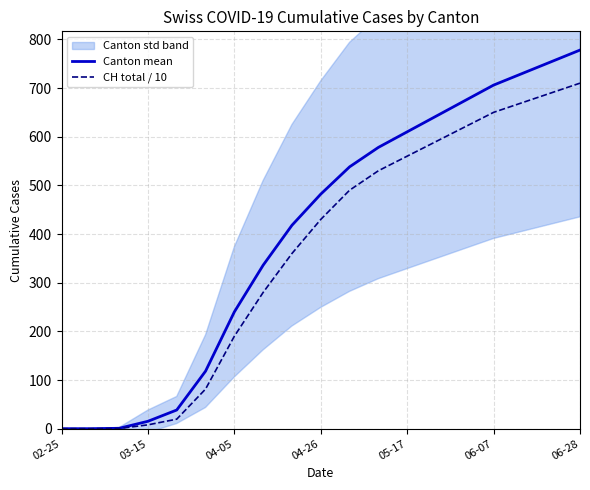

The CH total / 10 series shows 0.0 at 02-25. True or false?

True